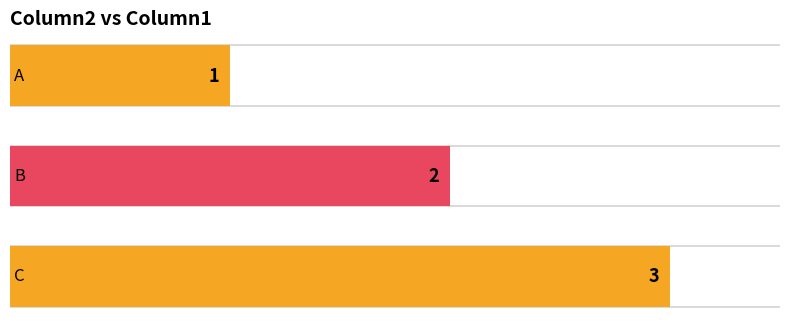

What is the sum of all values?

6